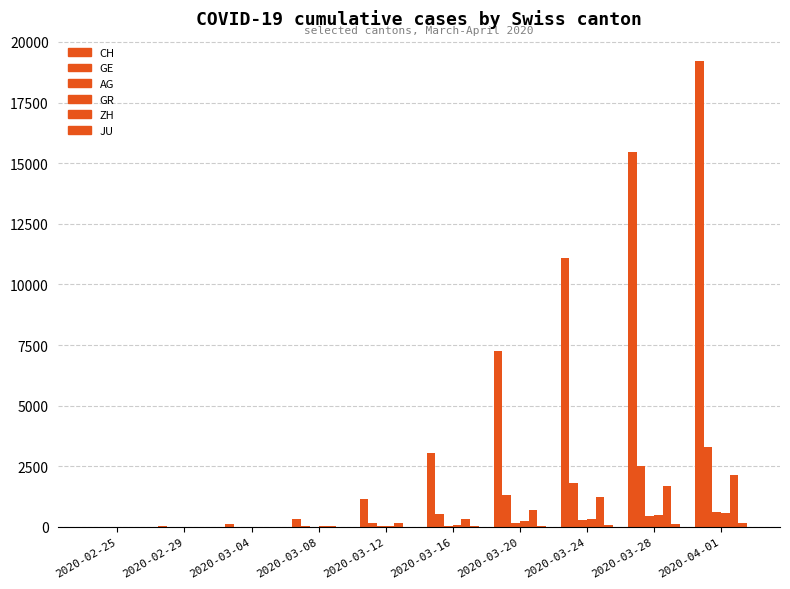

At which label does AG reach its minimum?

2020-02-25